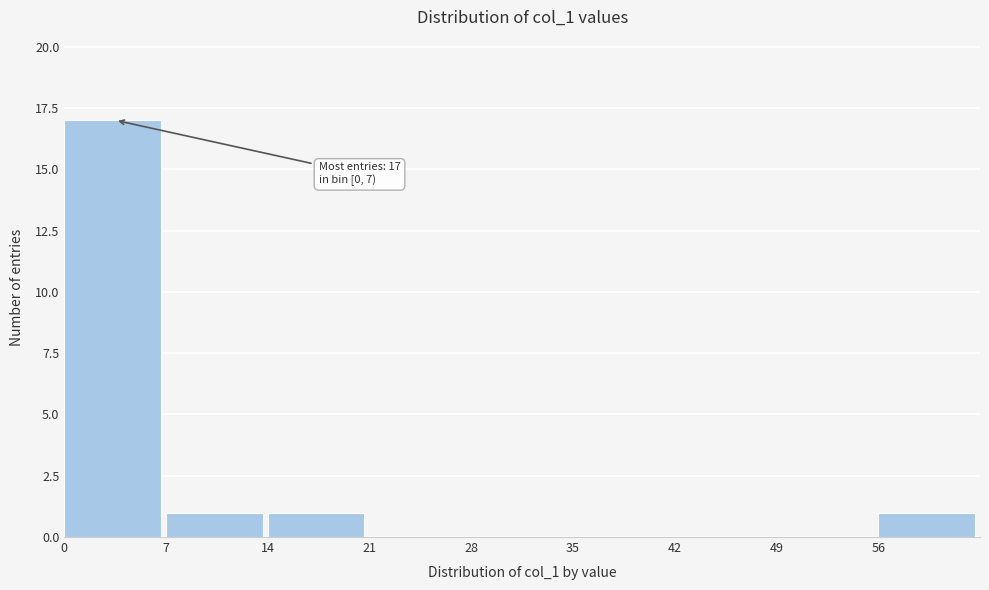

Which range on the x-axis has the tallest bar?

0 to 7